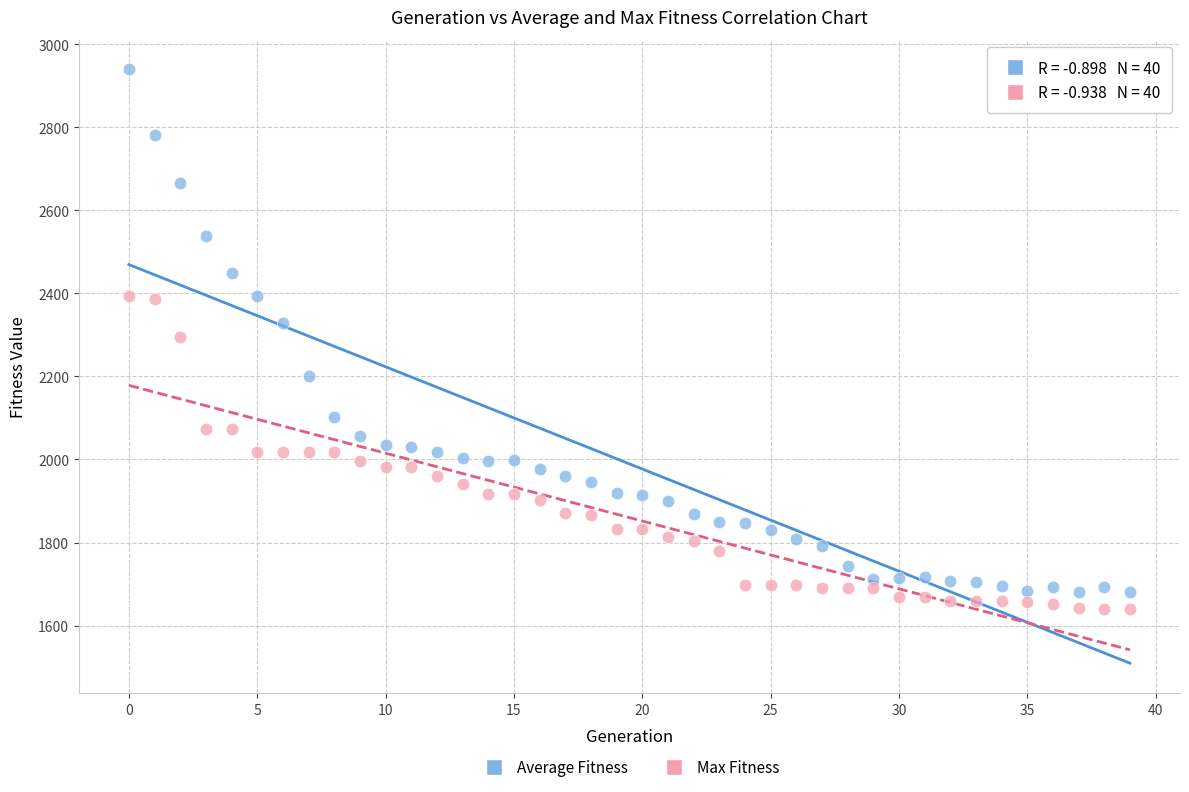

Which series reaches the minimum Y coordinate?

Max Fitness